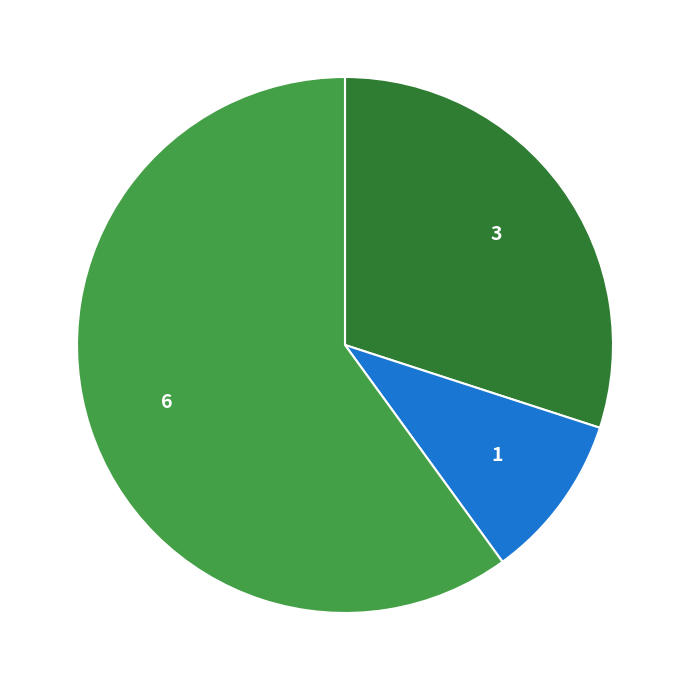

Is there a majority slice in this chart?

Yes